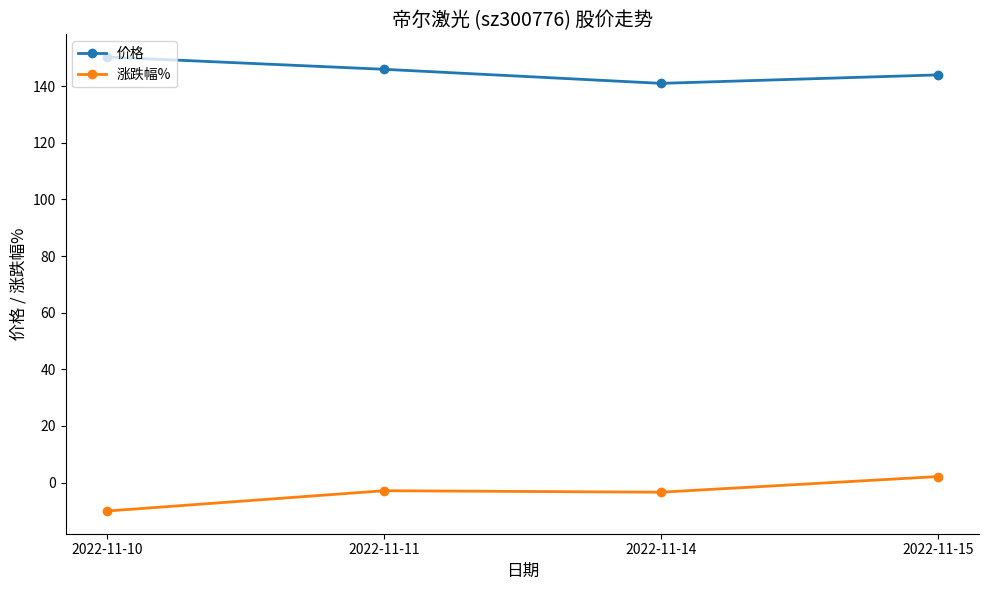

At which category does 涨跌幅% reach its first local valley?

2022-11-14